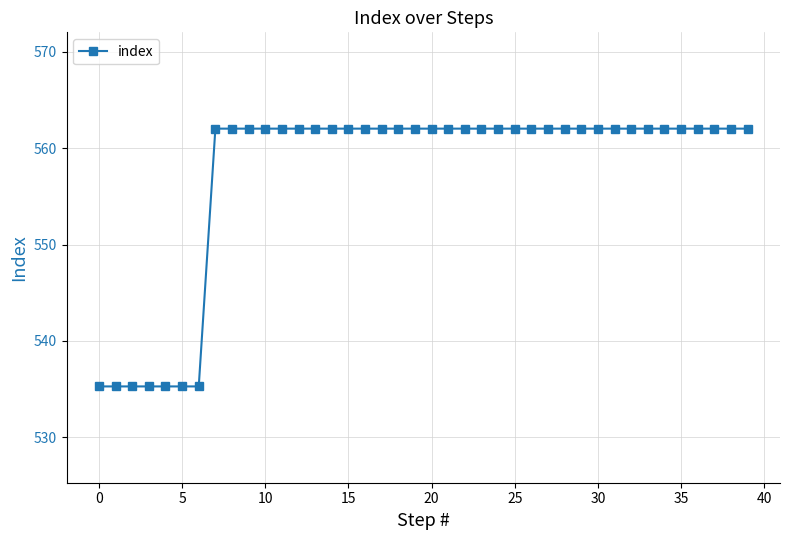

What is the sum of all values?

22294.2